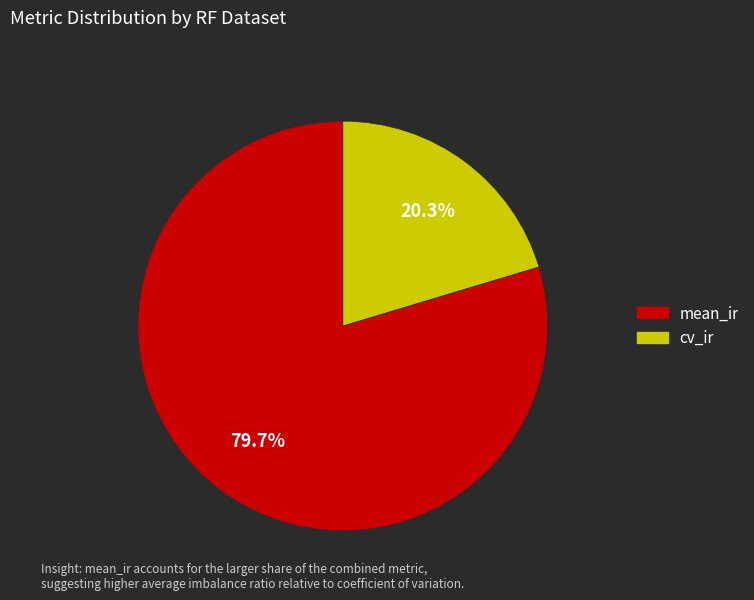

To the nearest percent, what is the difference between the largest and smallest slice percentages?

59%